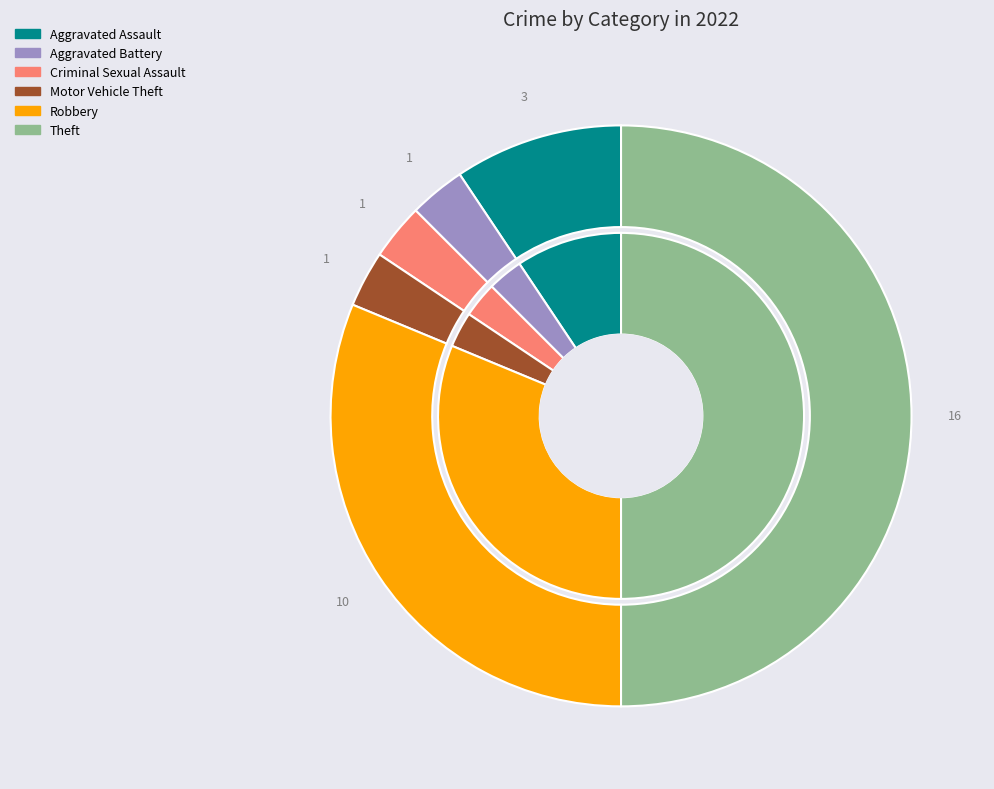

What is the total percentage of Aggravated Battery and Motor Vehicle Theft?

6.2%